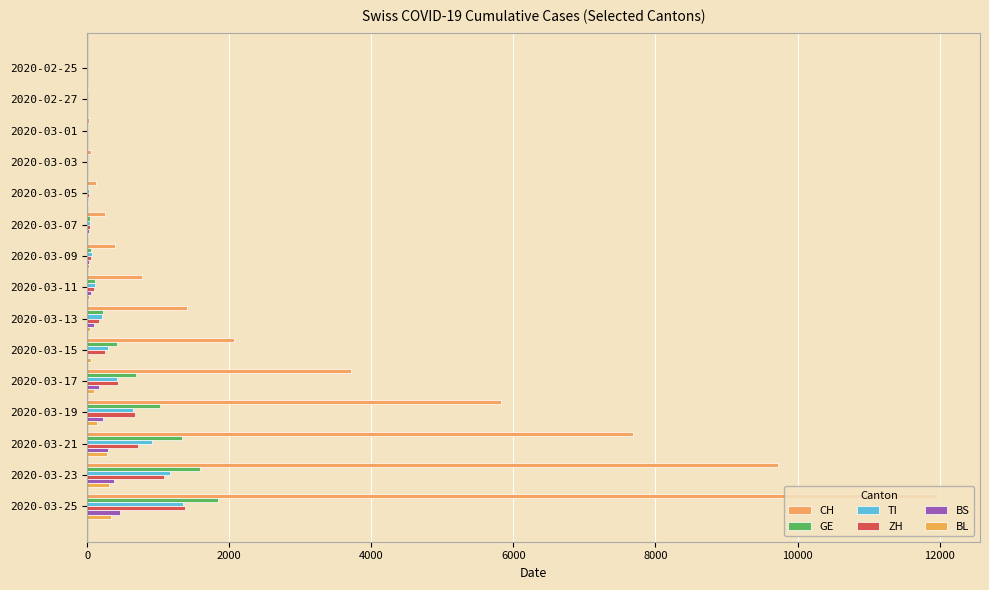

How many series are shown in this chart?

6